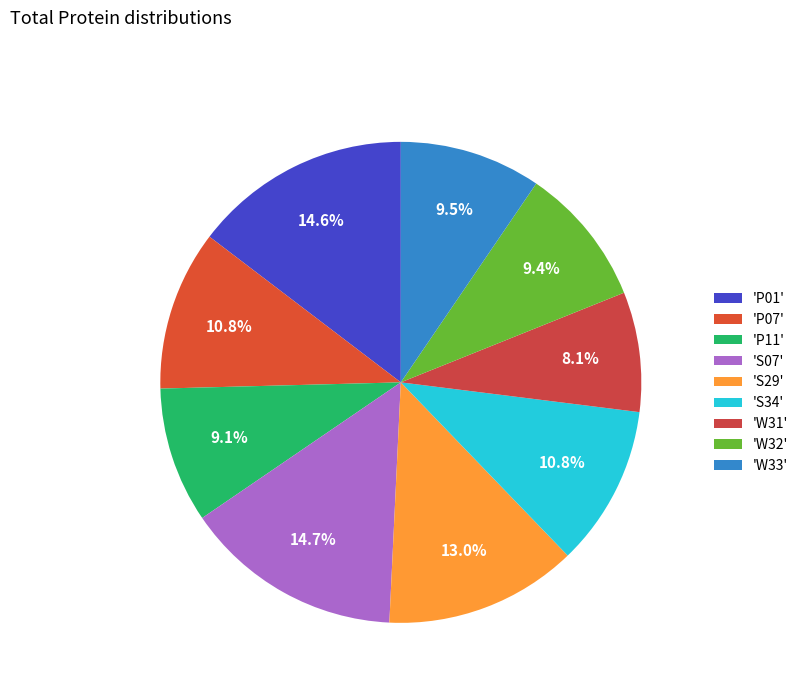

Which category has the biggest portion of the pie?

S07